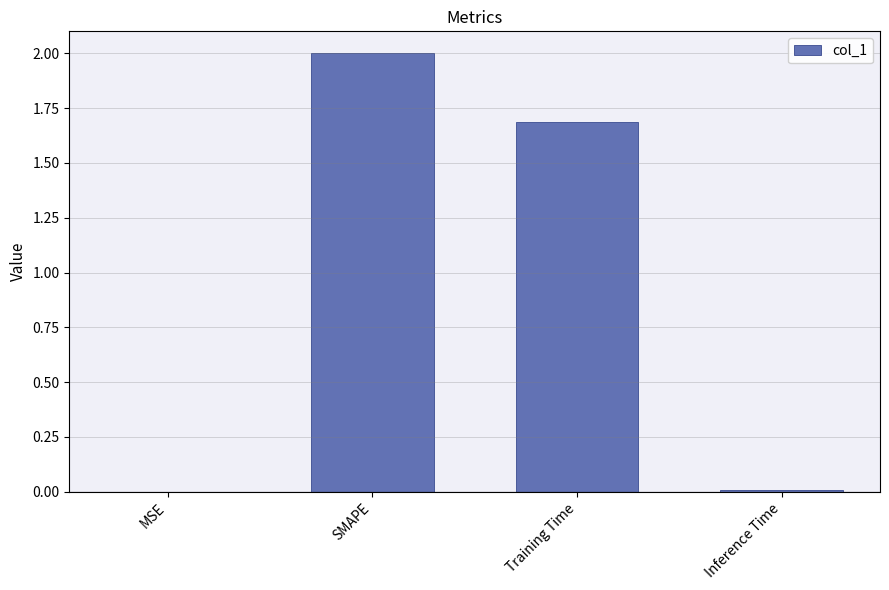

Is it true that the value at SMAPE is 2.0?

True